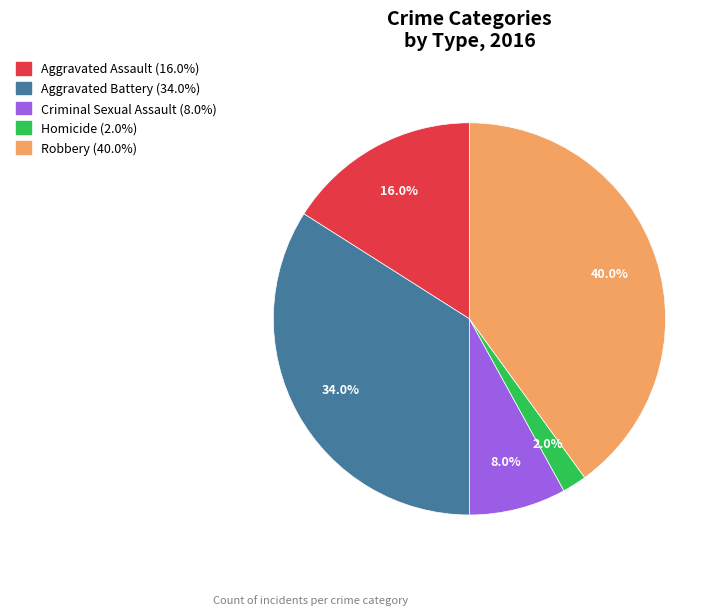

True or false: Aggravated Assault accounts for 1% of the total.

False